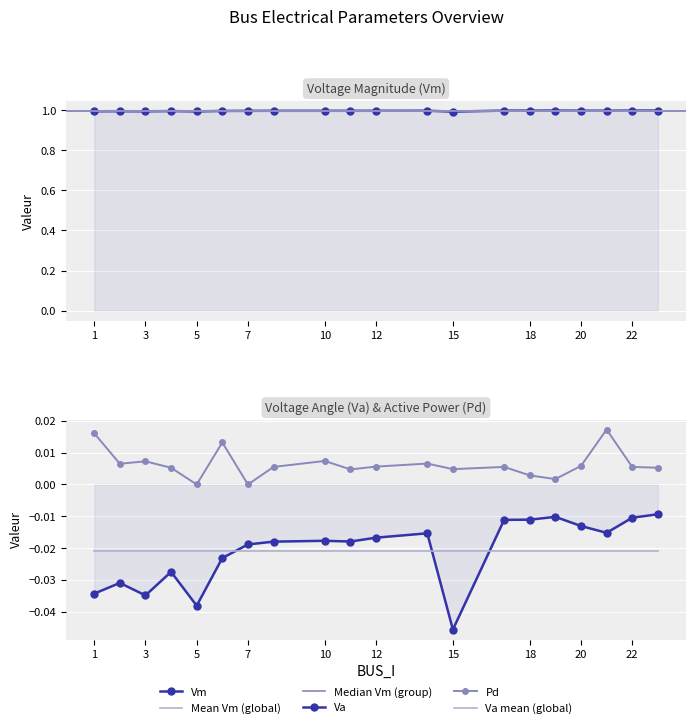

Between 5 and 23, which is larger?

23